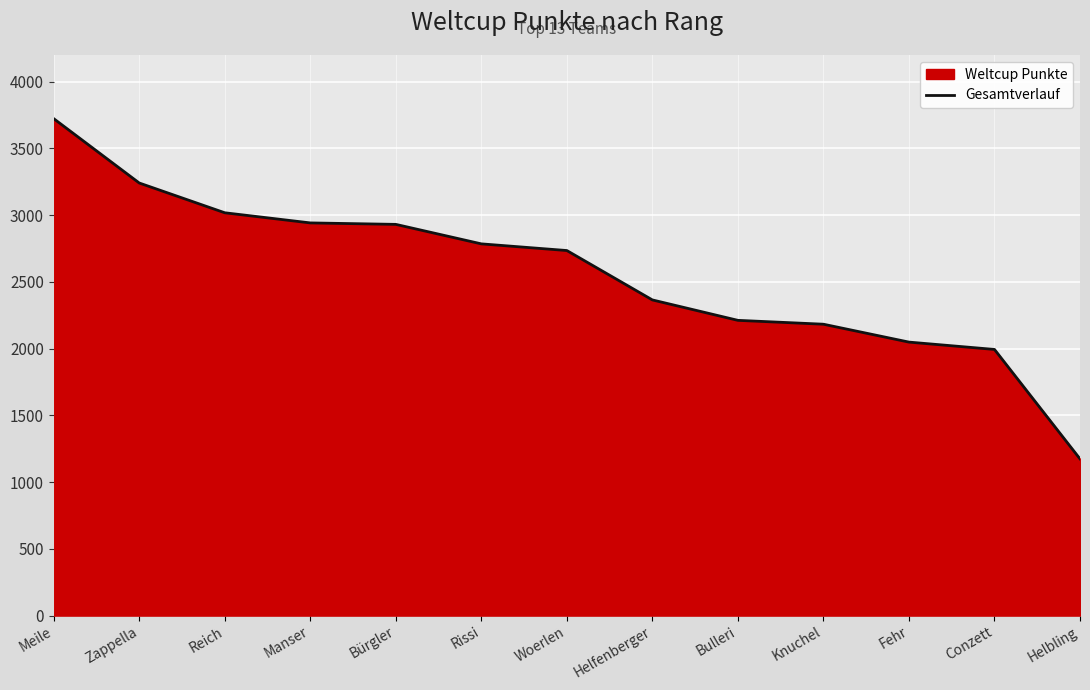

Reading left to right, extract all data points from this chart.

Meile=3723	Zappella=3241	Reich=3018	Manser=2942	Bürgler=2931	Rissi=2785	Woerlen=2735	Helfenberger=2365	Bulleri=2212	Knuchel=2183	Fehr=2049	Conzett=1994	Helbling=1174